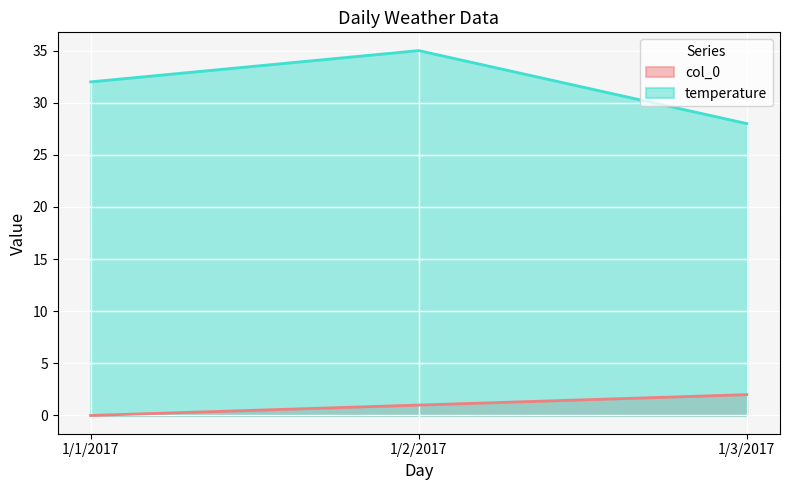

What is the sum of the temperature values at 1/1/2017 and 1/2/2017?

67